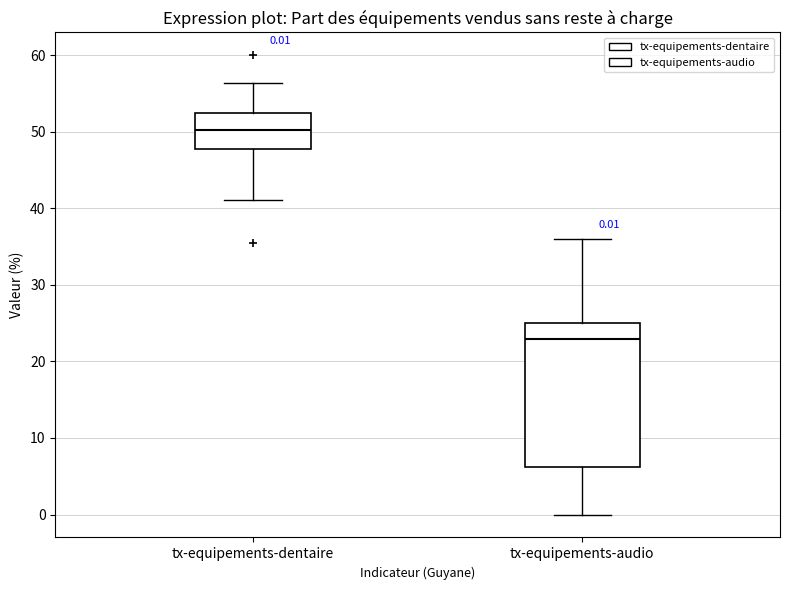

Which box is the tallest, from its lower edge to its upper edge?

tx-equipements-audio